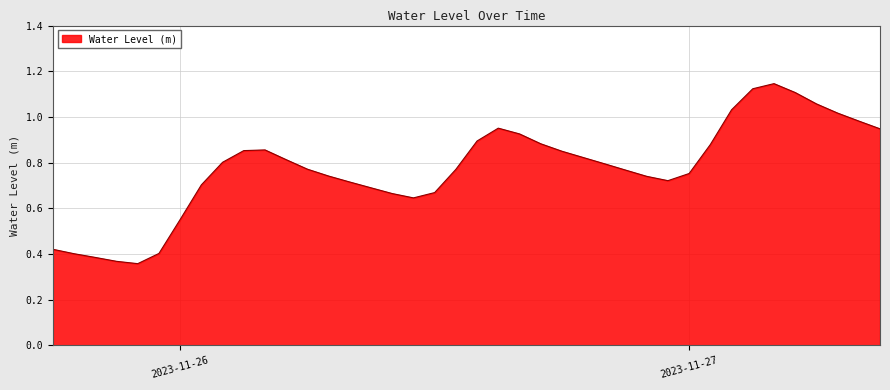

What is the difference between the second highest and second lowest values?

0.8